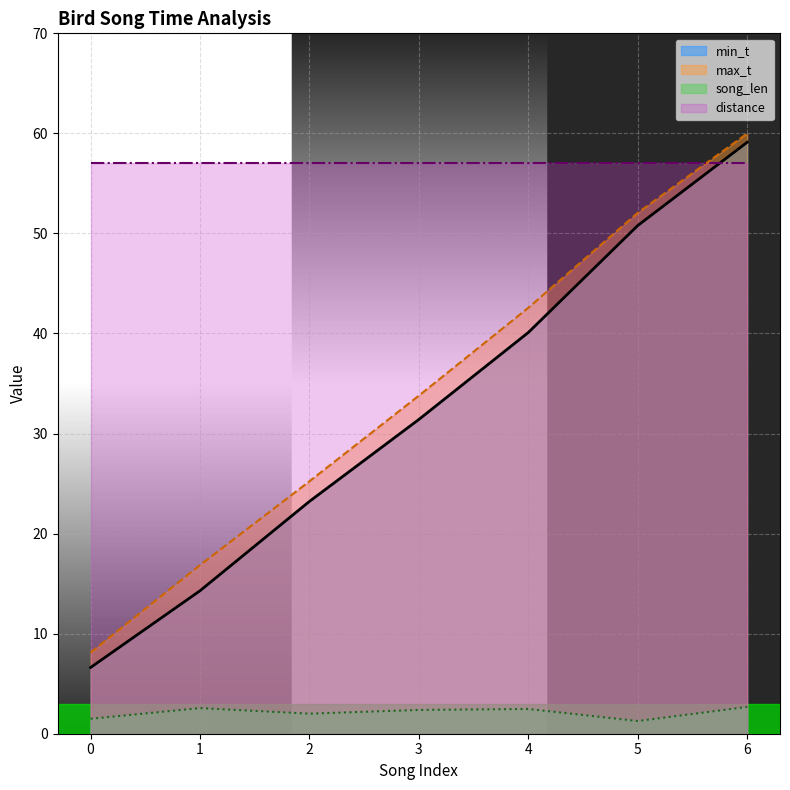

What is the difference between the maximum and second lowest values in the max_t series?

43.1